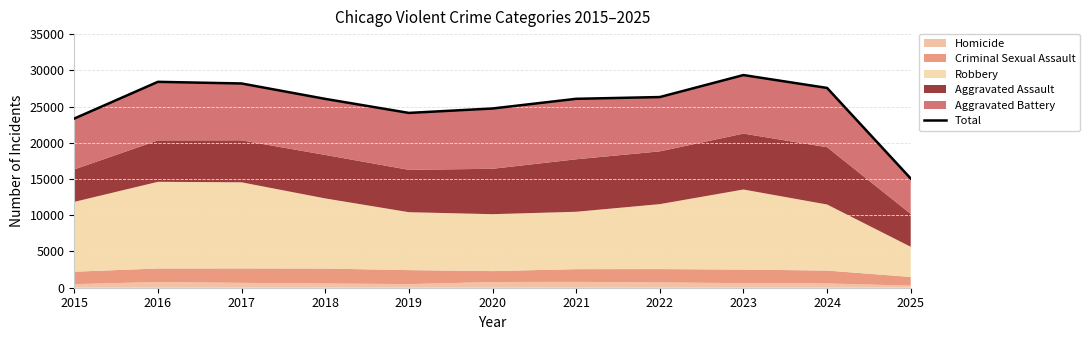

What is the smallest value displayed?

15068